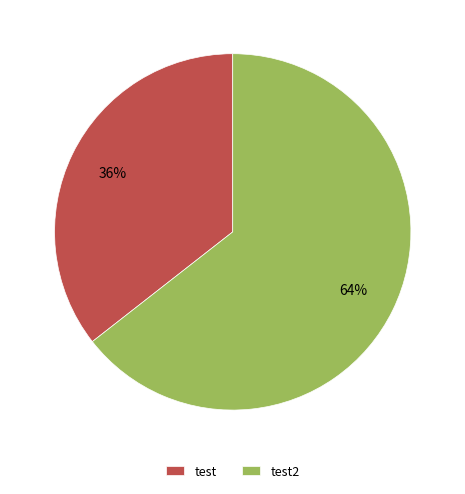

True or false: test2 accounts for 51% of the total.

False